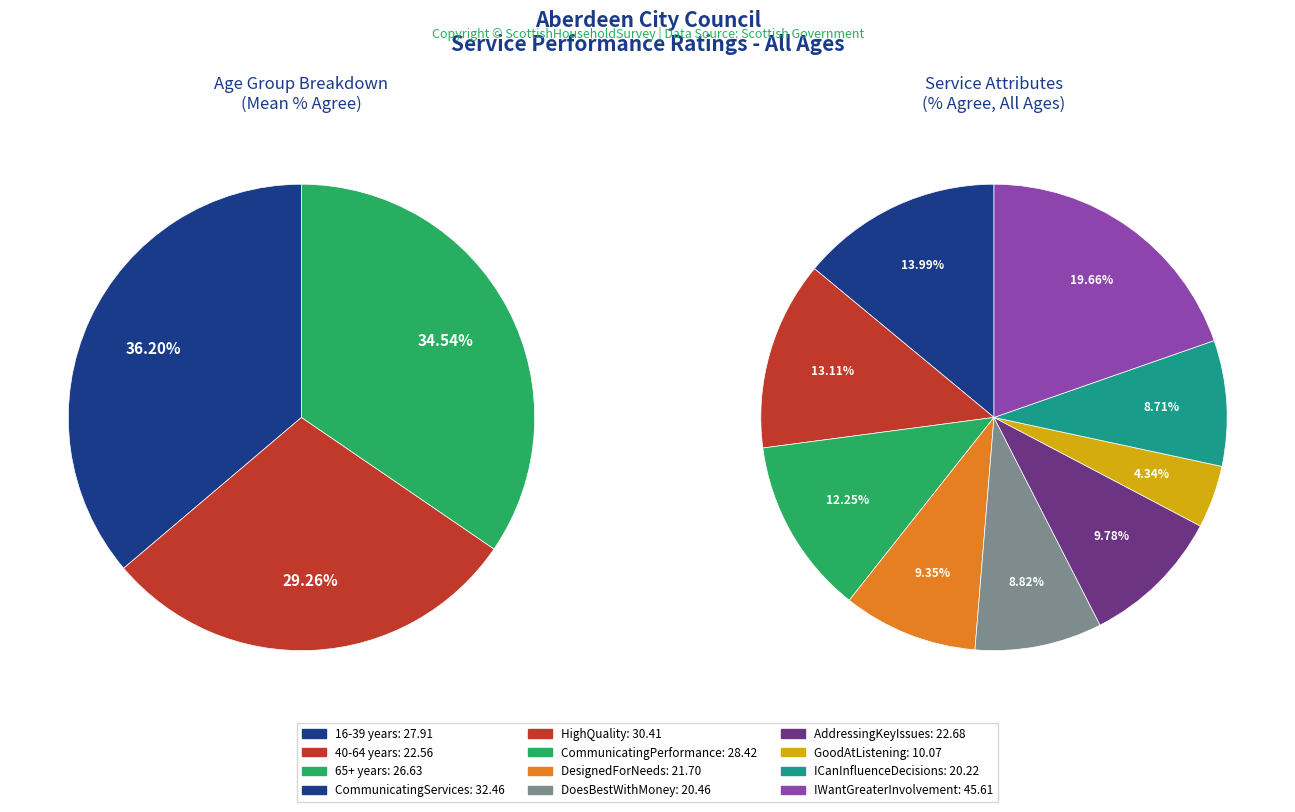

How many segments does this pie chart have?

9